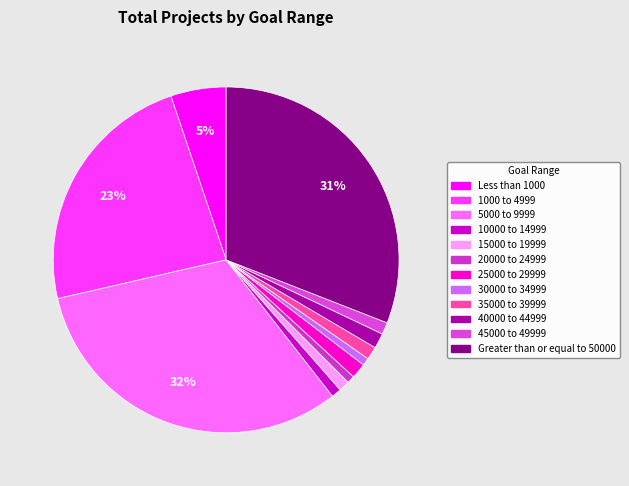

Which slice is the largest?

5000 to 9999